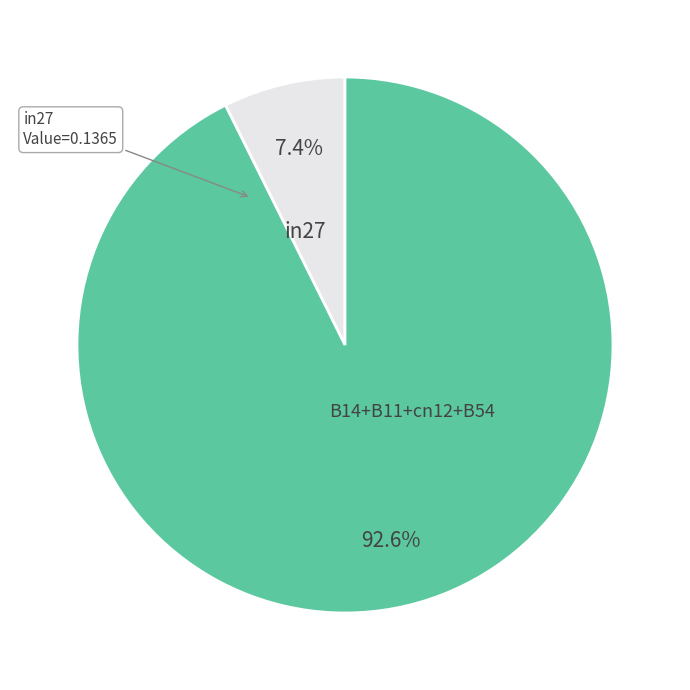

Is the sum of in27 and B14+B11+cn12+B54 greater than half?

Yes